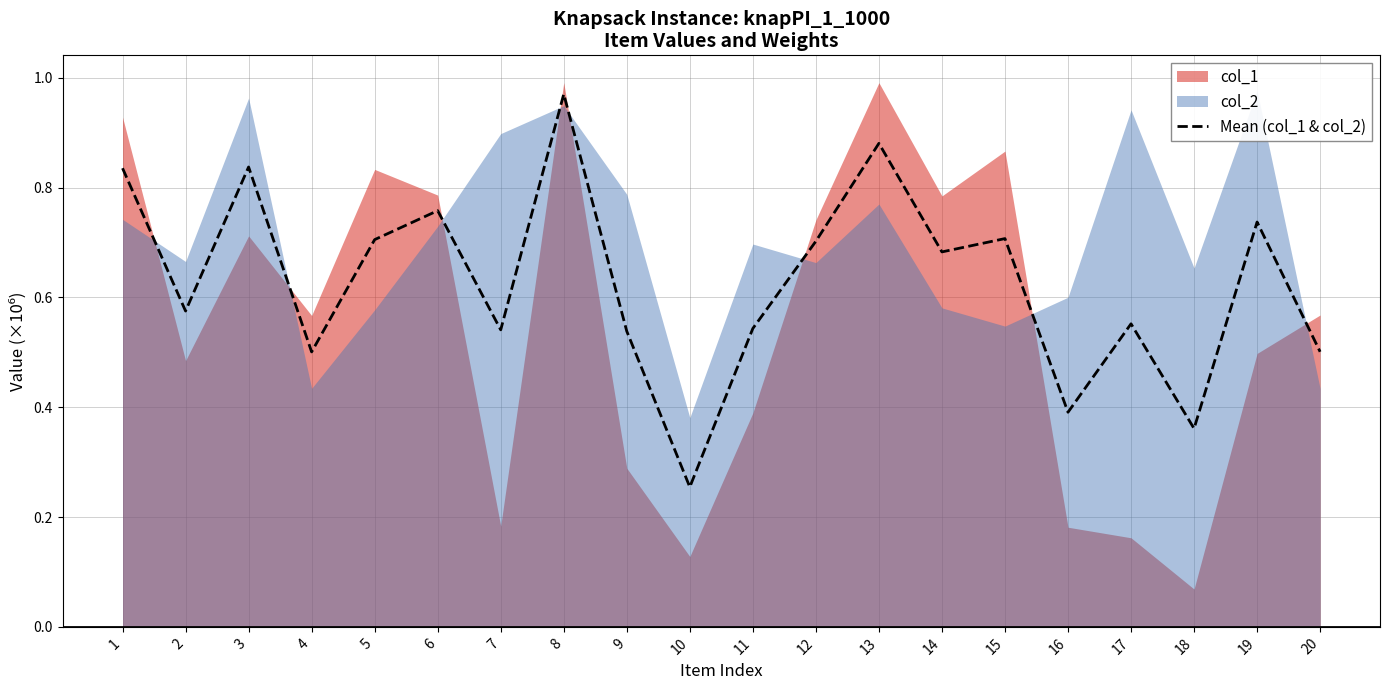

Is it true that the value at 8 is 1.0?

True